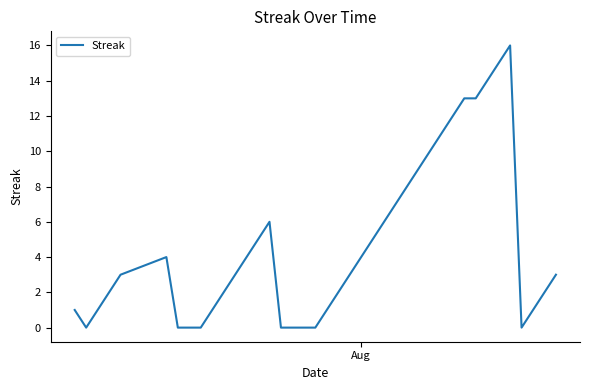

What is the difference between the maximum and minimum values?

16